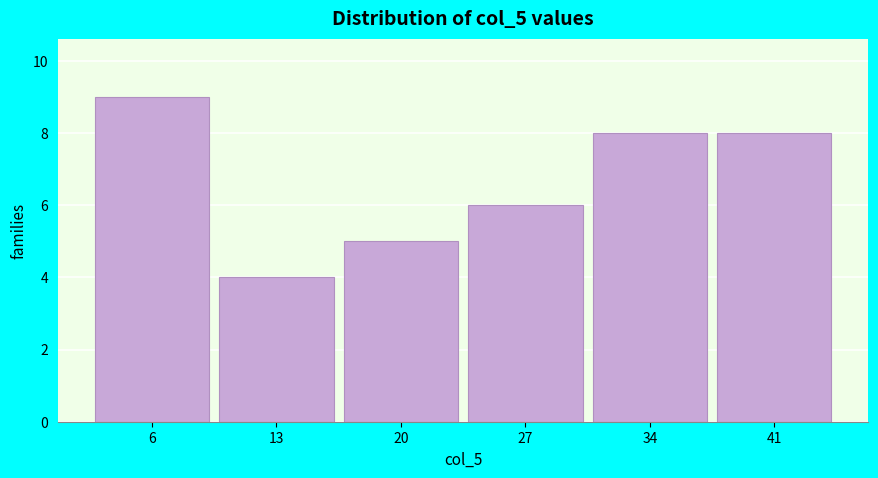

Reading left to right, transcribe all the data shown in this chart.

6=9	13=4	20=5	27=6	34=8	41=8